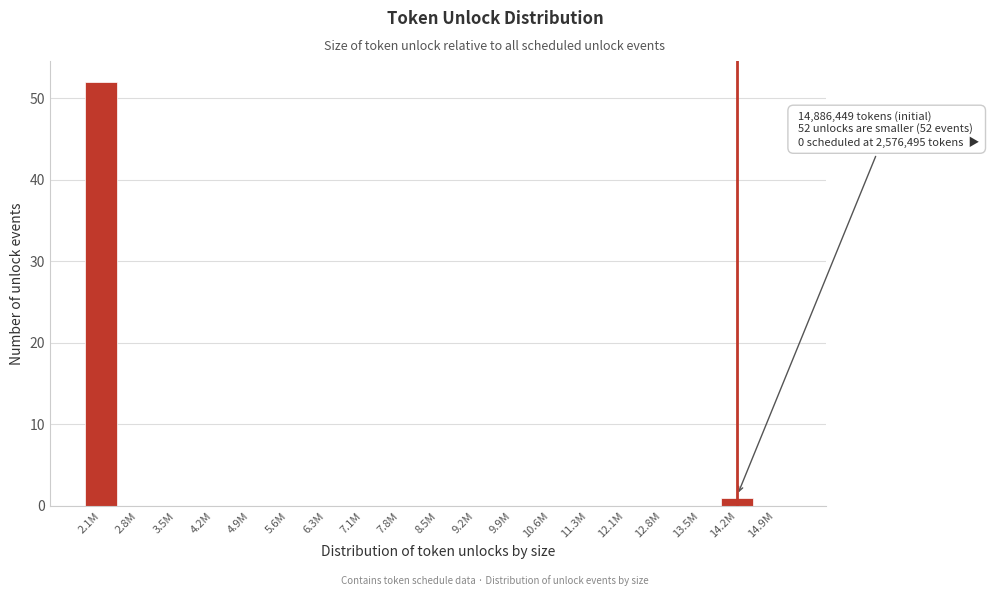

Reading left to right, what are all the values shown in this chart?

2.1M=52	2.8M=0	3.5M=0	4.2M=0	4.9M=0	5.6M=0	6.3M=0	7.1M=0	7.8M=0	8.5M=0	9.2M=0	9.9M=0	10.6M=0	11.3M=0	12.1M=0	12.8M=0	13.5M=0	14.2M=1	14.9M=0